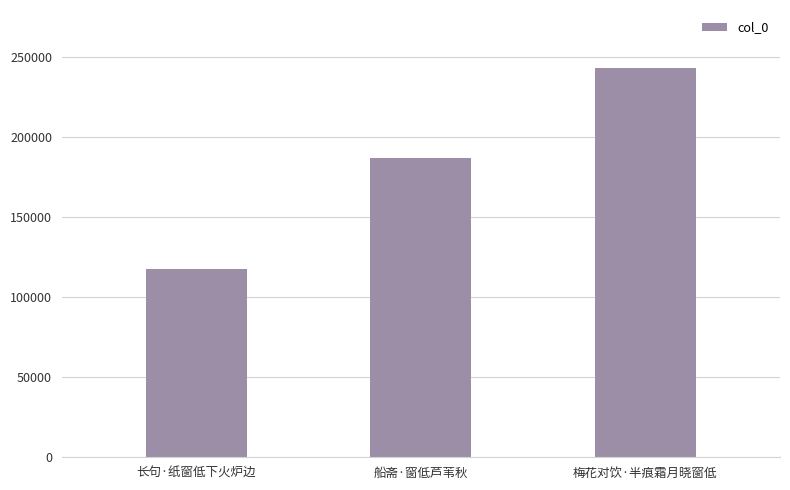

Rank the categories by value from highest to lowest.

梅花对饮·半痕霜月晓窗低, 船斋·窗低芦苇秋, 长句·纸窗低下火炉边